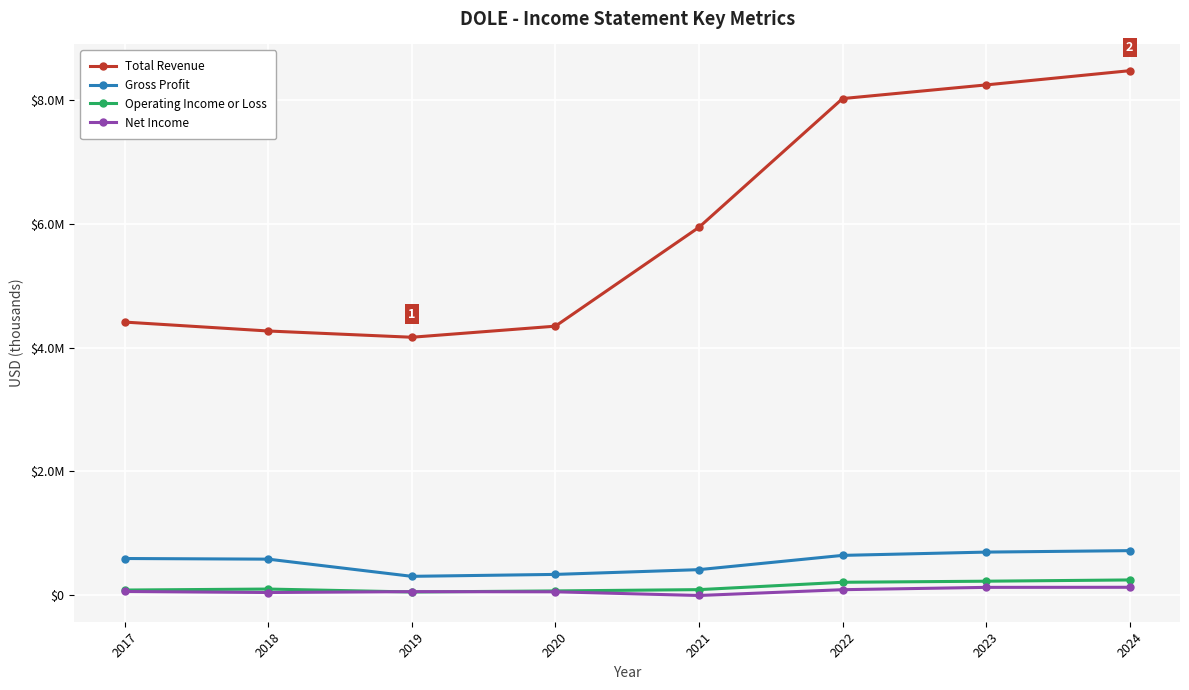

What are all the series names shown in the legend?

Total Revenue, Gross Profit, Operating Income or Loss, Net Income